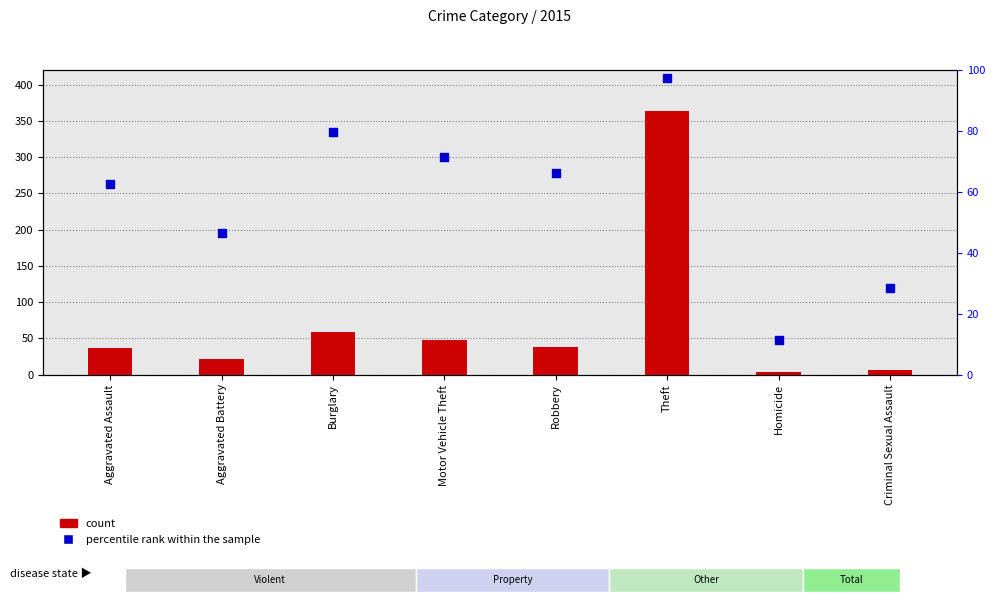

At how many categories does at least one series exceed 153?

1